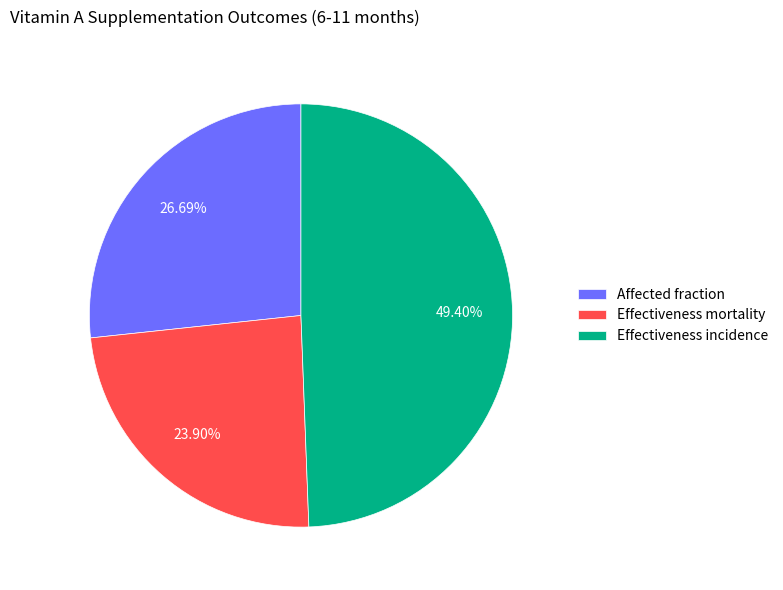

What portion of the pie excludes Effectiveness mortality?

76.1%